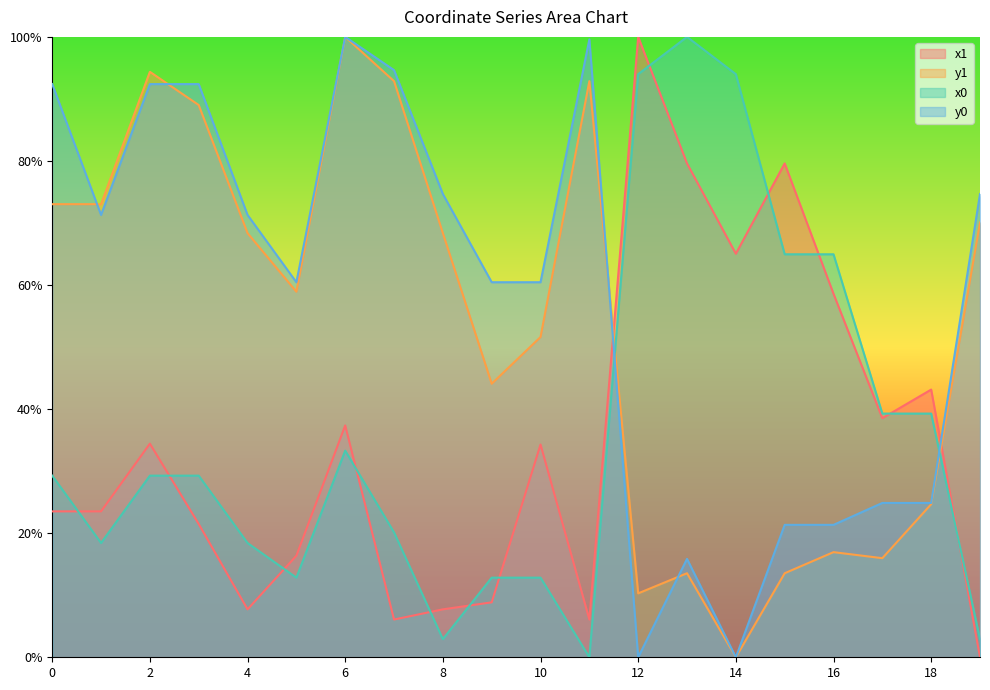

What is the sum of the y1 values at 14 and 11?

0.9